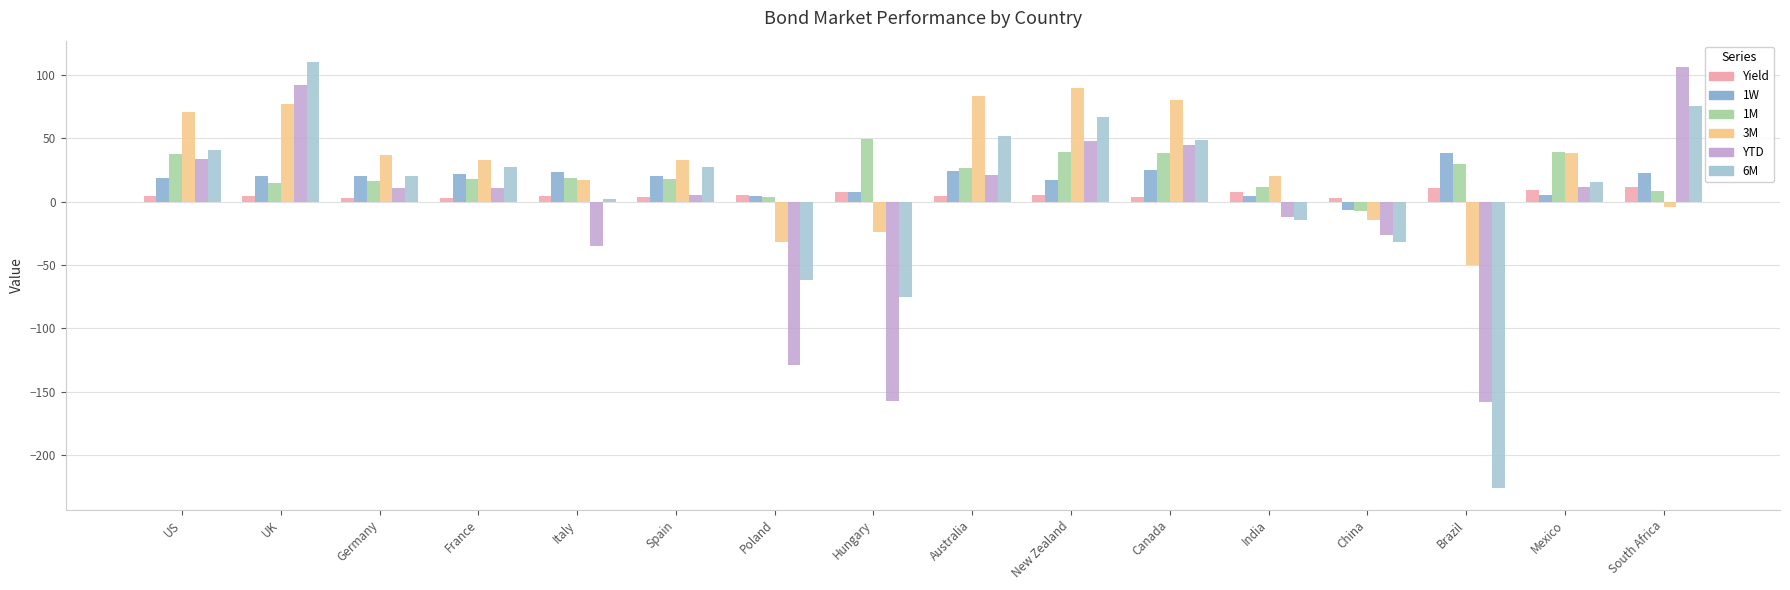

How many negative values does the YTD series have?

6